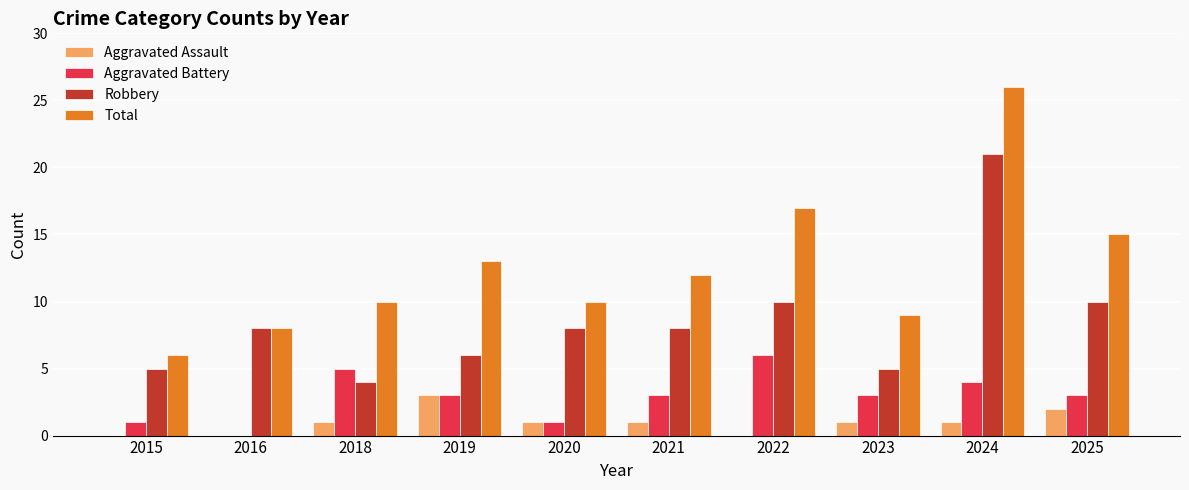

Reading left to right, transcribe all the data shown in this chart.

Aggravated Assault: 0	0	1	3	1	1	0	1	1	2
Aggravated Battery: 1	0	5	3	1	3	6	3	4	3
Robbery: 5	8	4	6	8	8	10	5	21	10
Total: 6	8	10	13	10	12	17	9	26	15